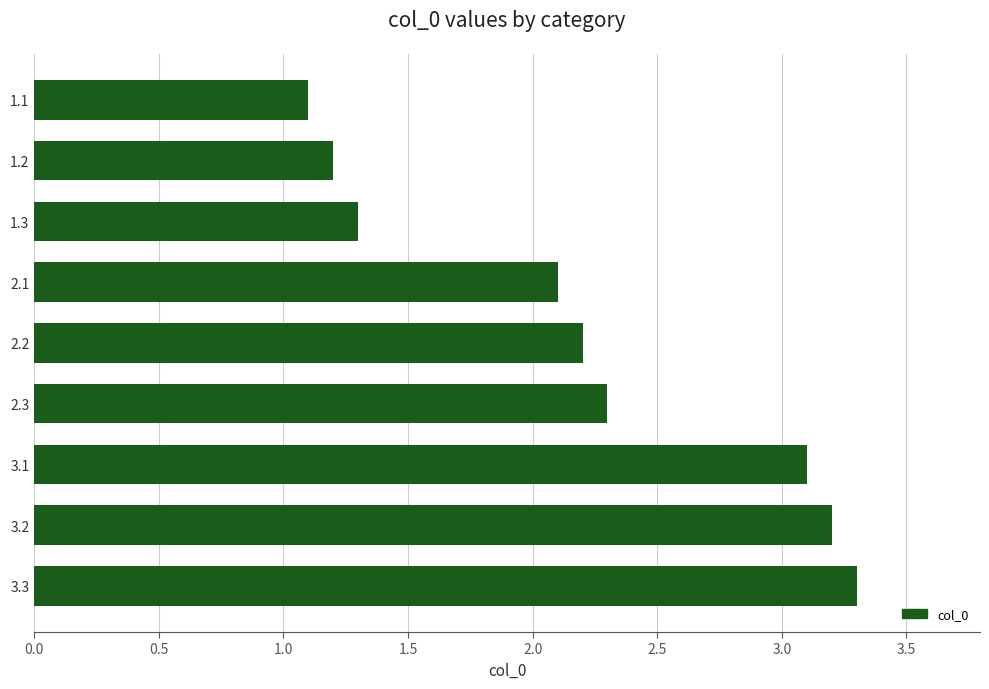

Where is the data nearest to the value 2?

2.1